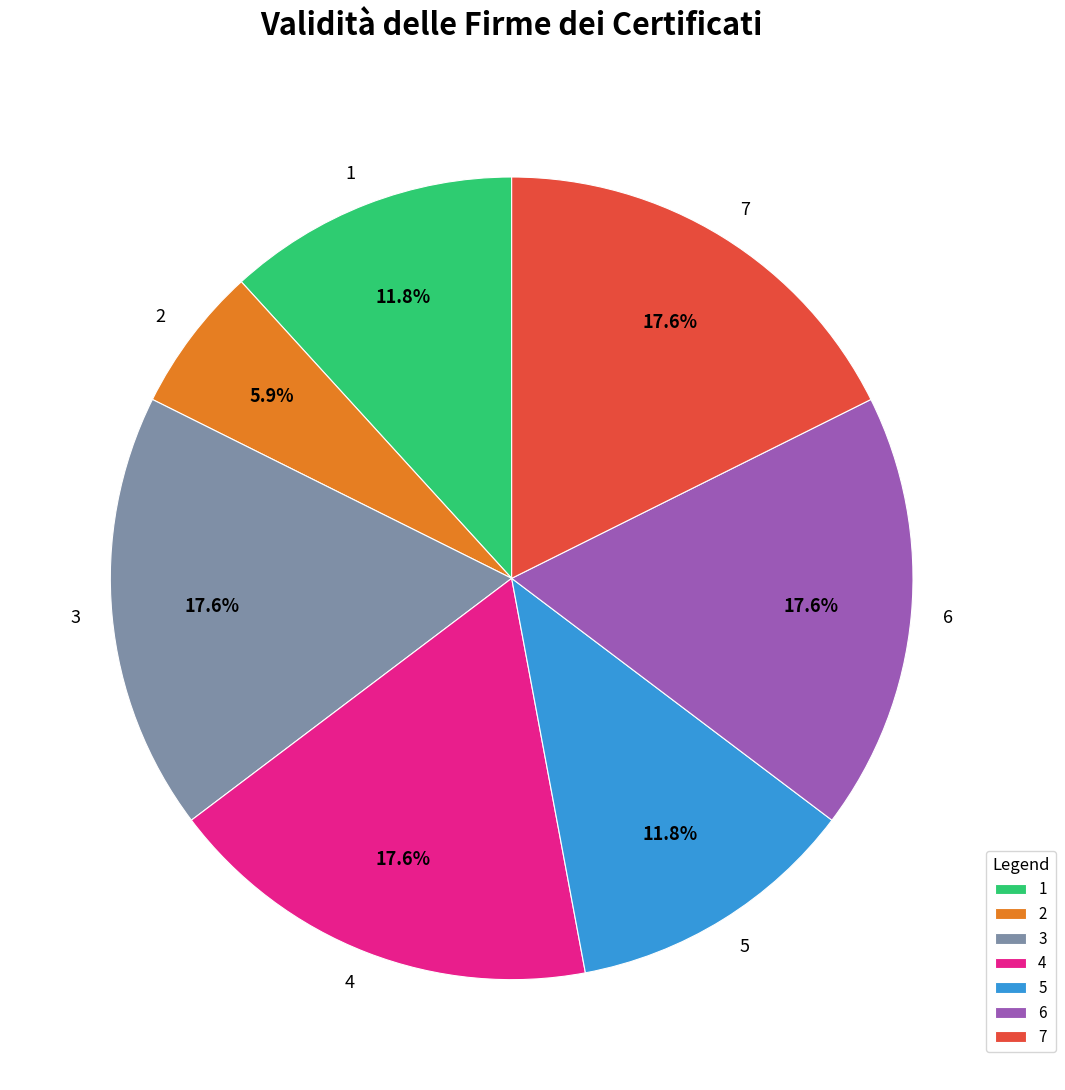

To the nearest percent, what is the difference between the 4 and 5 slice percentages?

6%